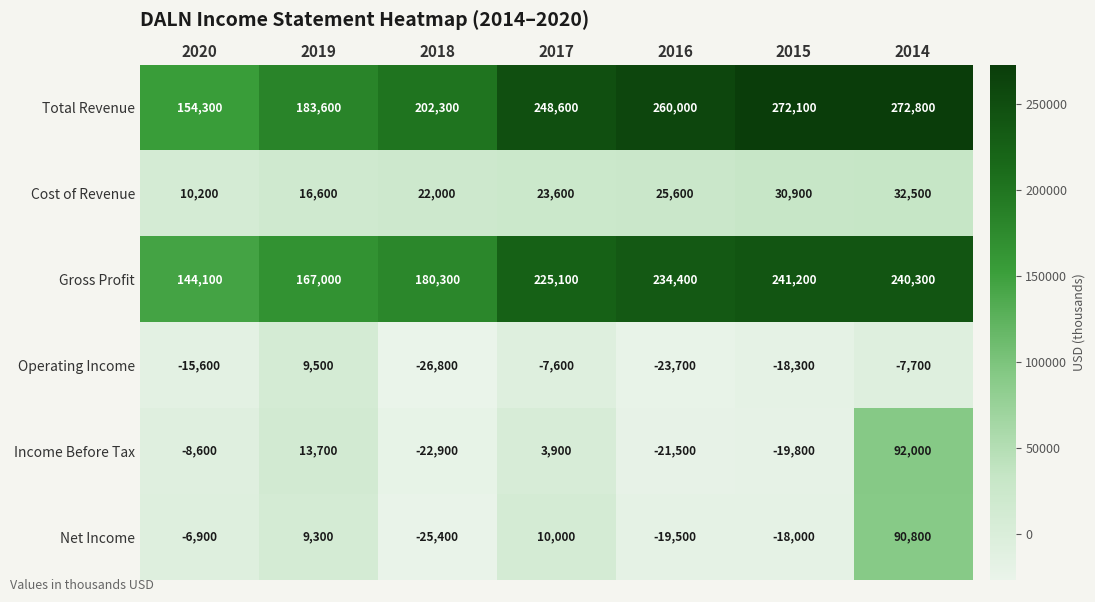

What value does the Cost of Revenue series have at 2015, to the nearest 100?

30900